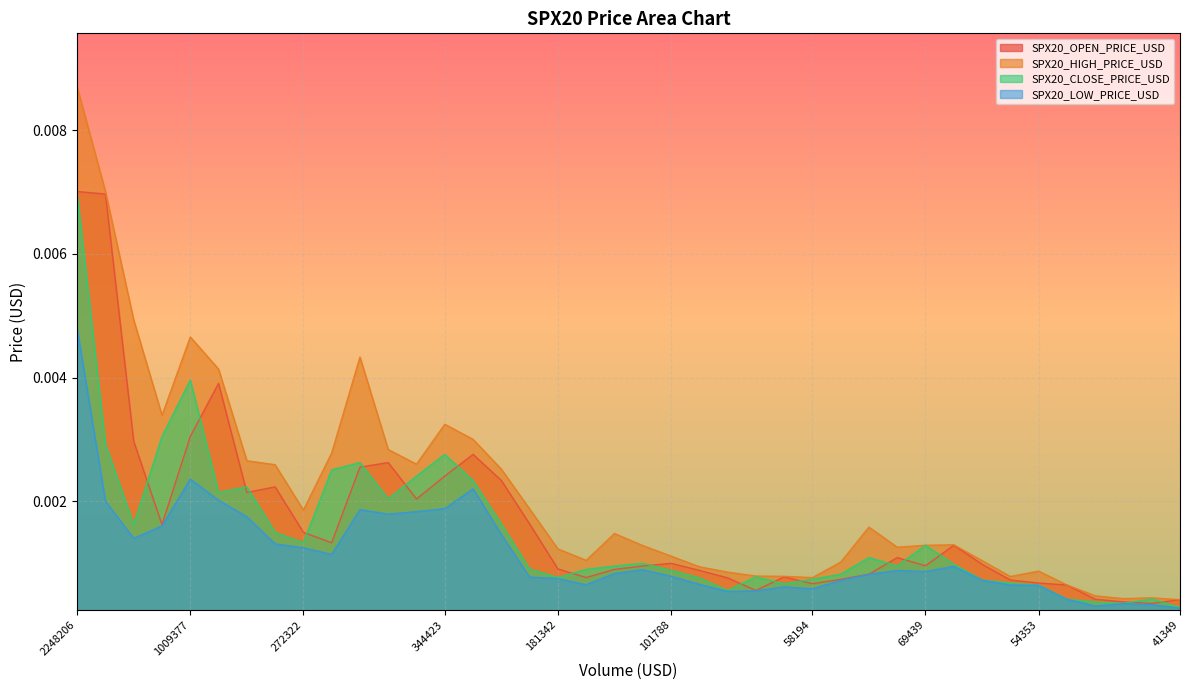

In SPX20_LOW_PRICE_USD, how many points are higher than both neighbors (excluding endpoints)?

8